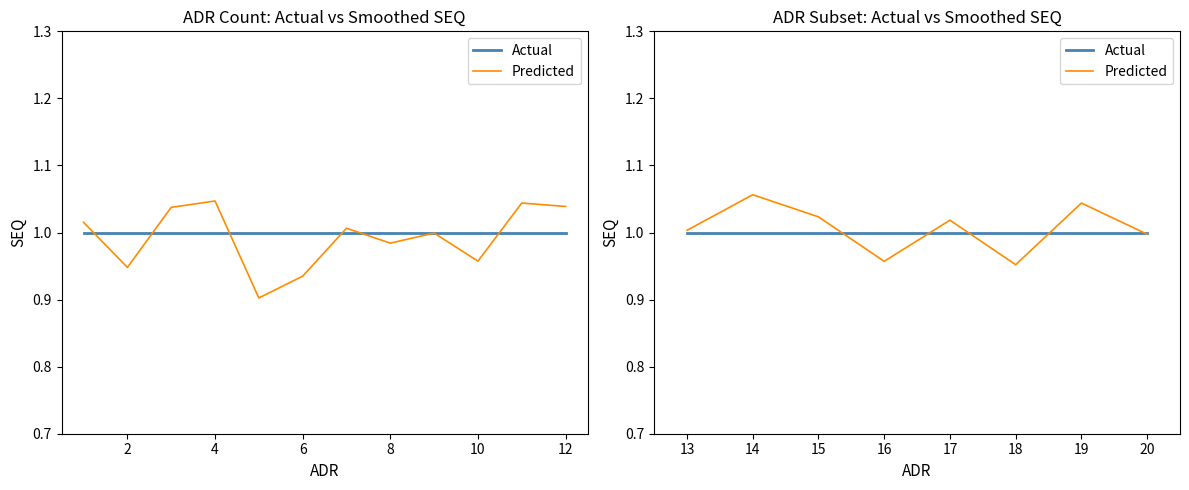

Which series changed the most between 13 and 17?

Predicted